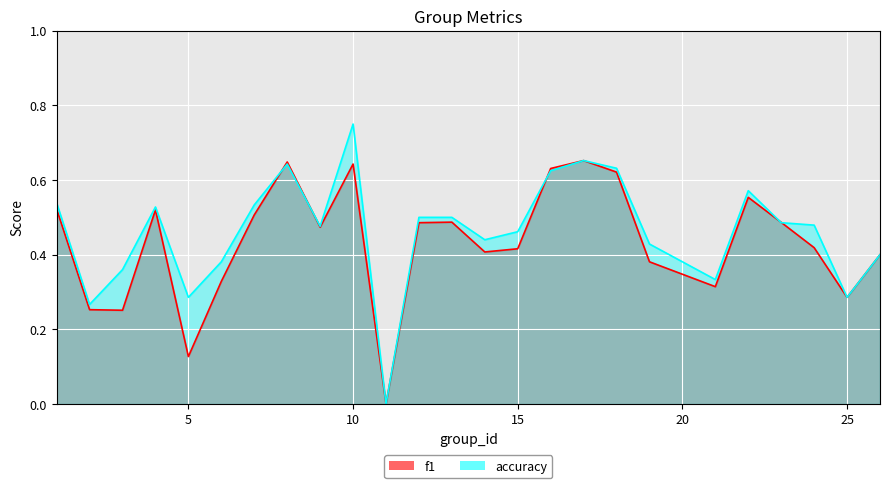

What is the difference between the f1 values at 8 and 15?

0.2